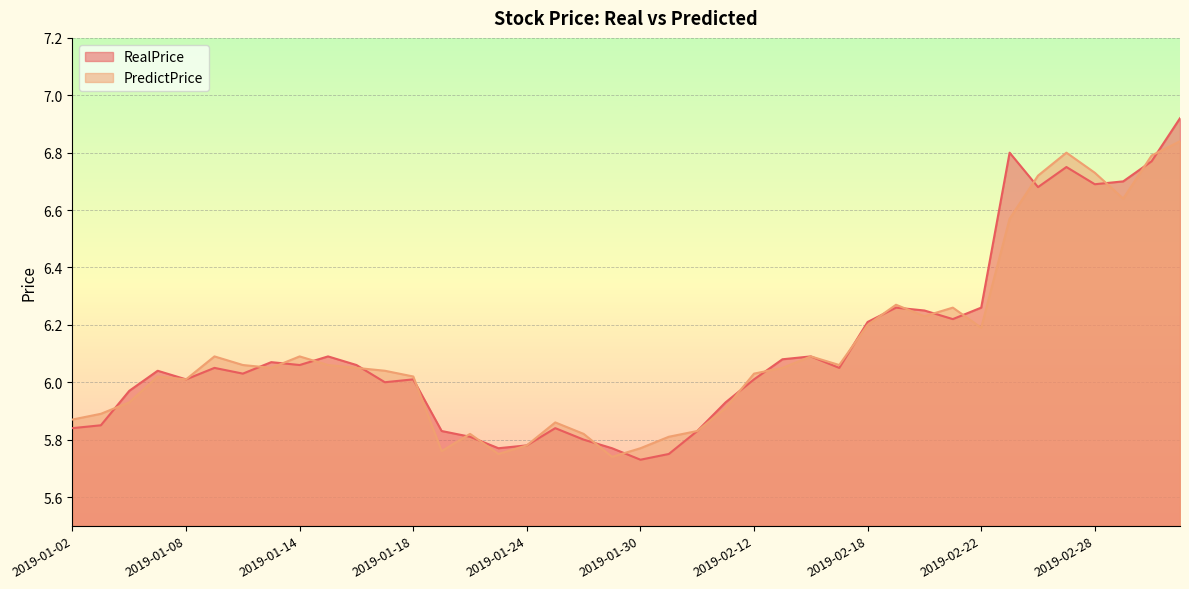

Rank the series by their average value, from highest to lowest.

RealPrice, PredictPrice